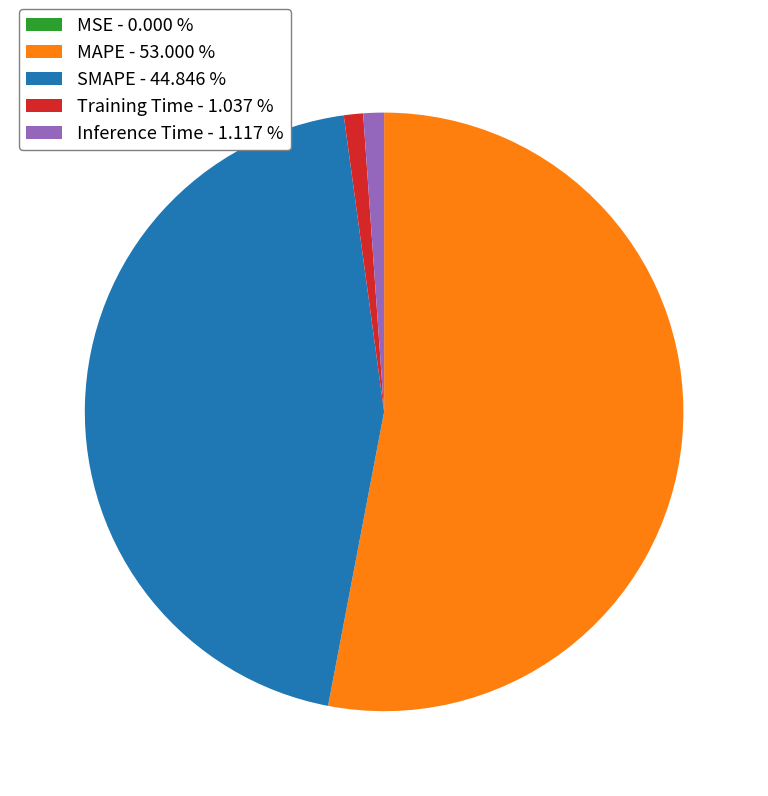

Does any single category account for the majority?

Yes